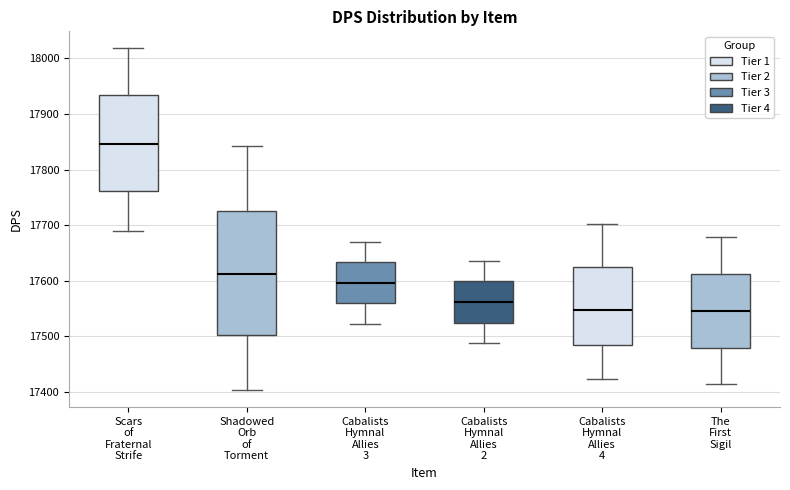

Reading left to right, transcribe this box plot: for each box, give where its median line is, the range the box spans, and where its two whiskers end, as read against the y-axis. The values are not printed on the chart, so give them approximately, as read against the axis.

Scars of Fraternal Strife: median 17850, box 17760 to 17930, whiskers 17690 to 18020
Shadowed Orb of Torment: median 17610, box 17500 to 17730, whiskers 17400 to 17840
Cabalists Hymnal Allies 3: median 17600, box 17560 to 17630, whiskers 17520 to 17670
Cabalists Hymnal Allies 2: median 17560, box 17530 to 17600, whiskers 17490 to 17640
Cabalists Hymnal Allies 4: median 17550, box 17490 to 17630, whiskers 17420 to 17700
The First Sigil: median 17550, box 17480 to 17610, whiskers 17410 to 17680